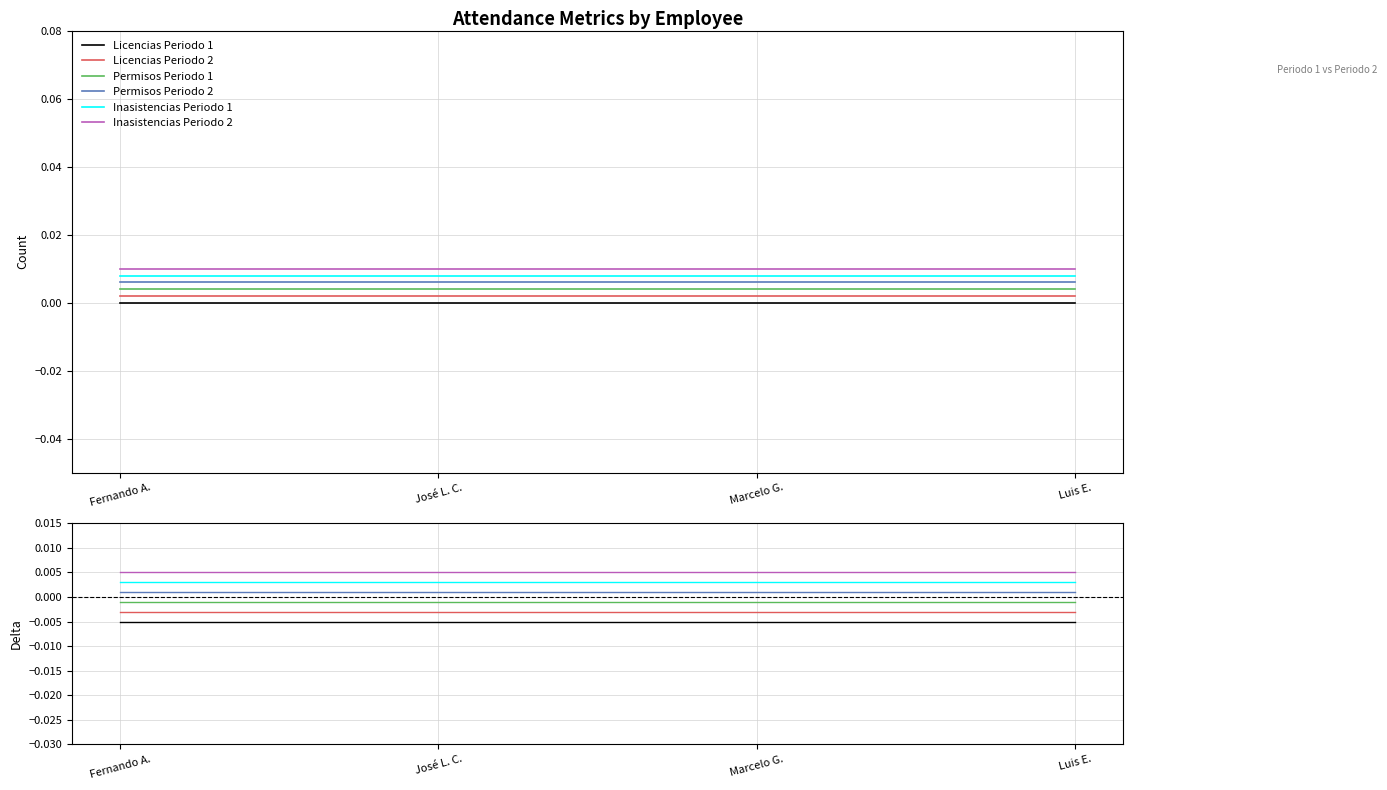

Does the chart have visible grid lines?

Yes